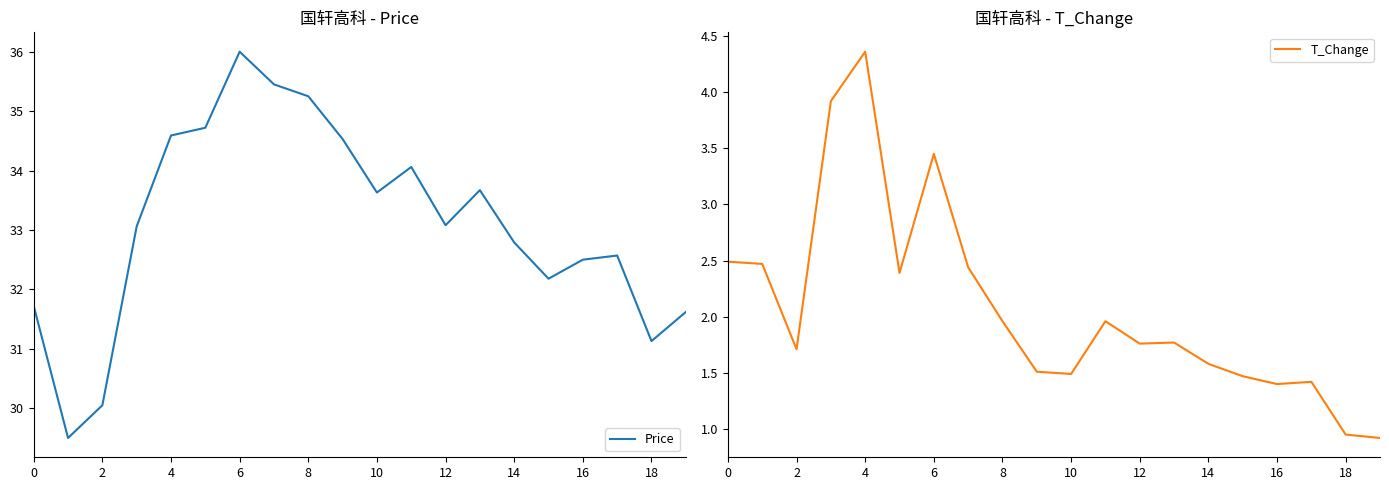

What is the minimum value for Price?

29.5